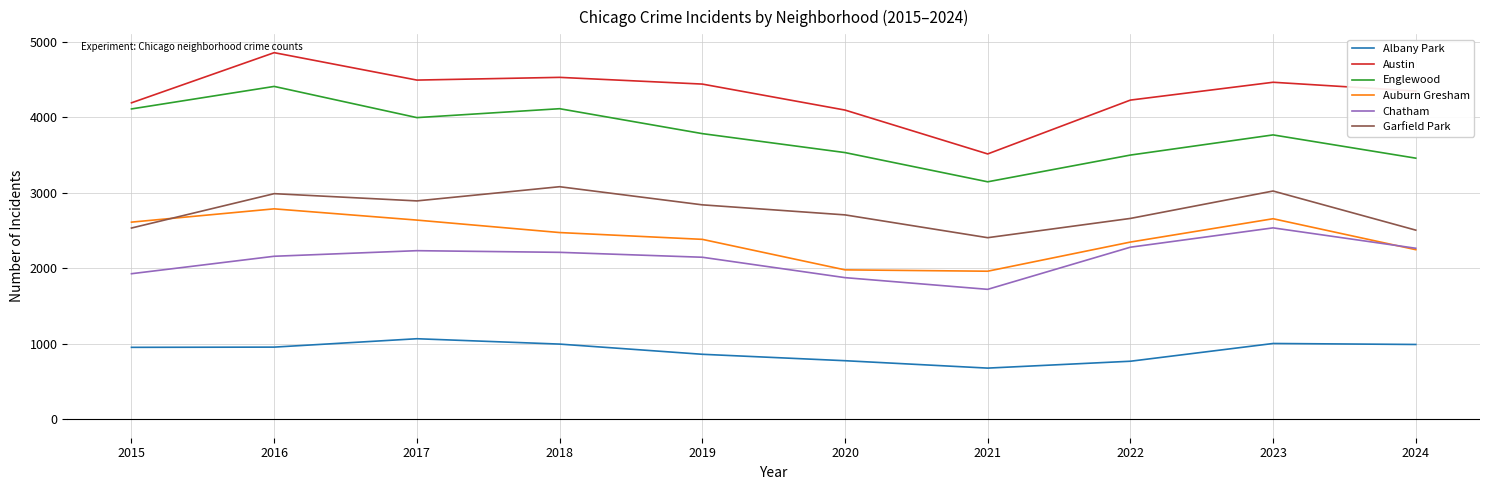

How many lines are shown in the chart?

6